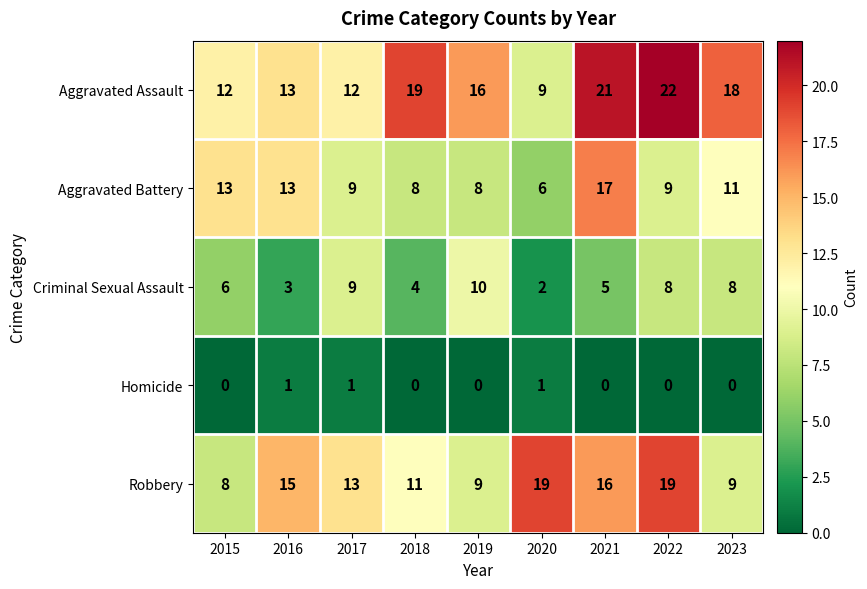

Where is Aggravated Battery nearest to the value 11?

2023